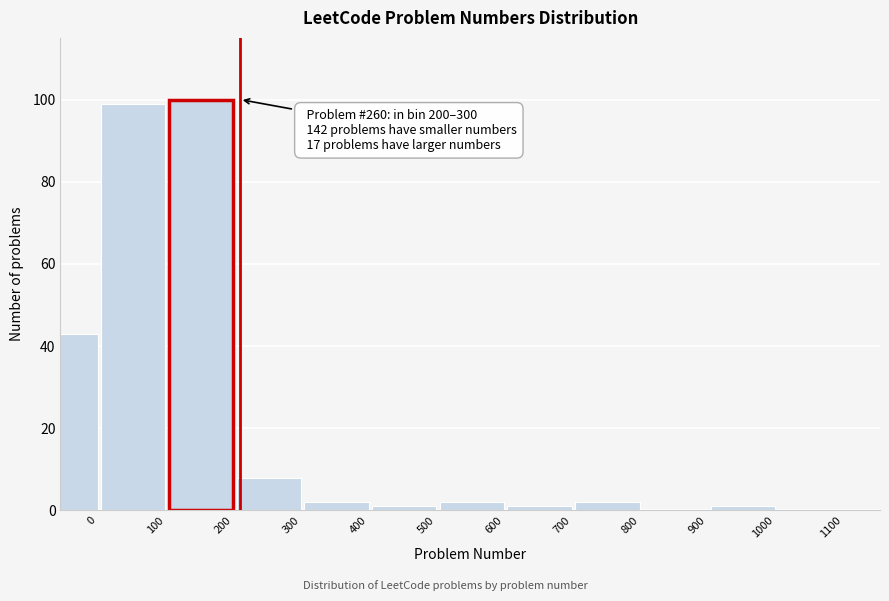

Reading left to right, transcribe all the data shown in this chart.

0=43	100=99	200=100	300=8	400=2	500=1	600=2	700=1	800=2	900=0	1000=1	1100=0